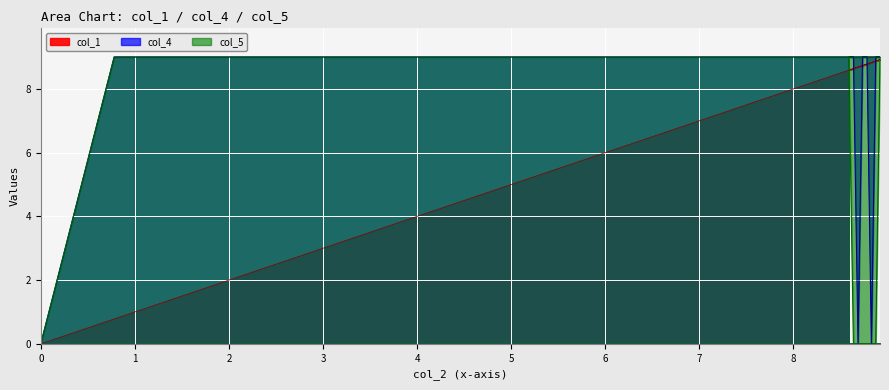

How many series are shown in this chart?

3